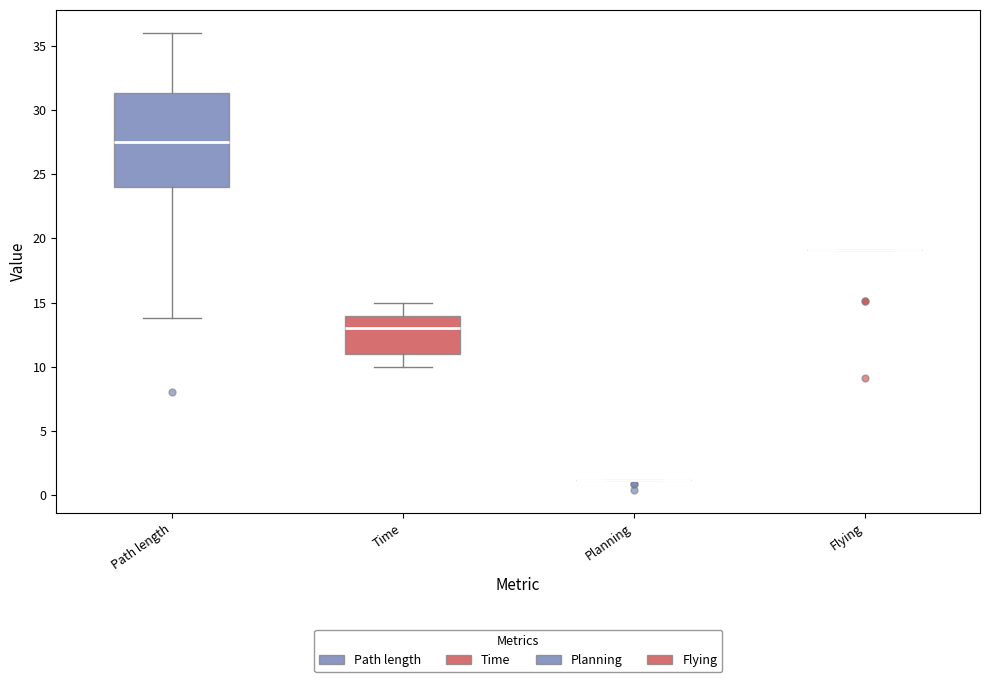

Where is the lower edge of the box for Path length on the y-axis? The values are not printed on the chart, so give them approximately, as read against the axis.

24.0